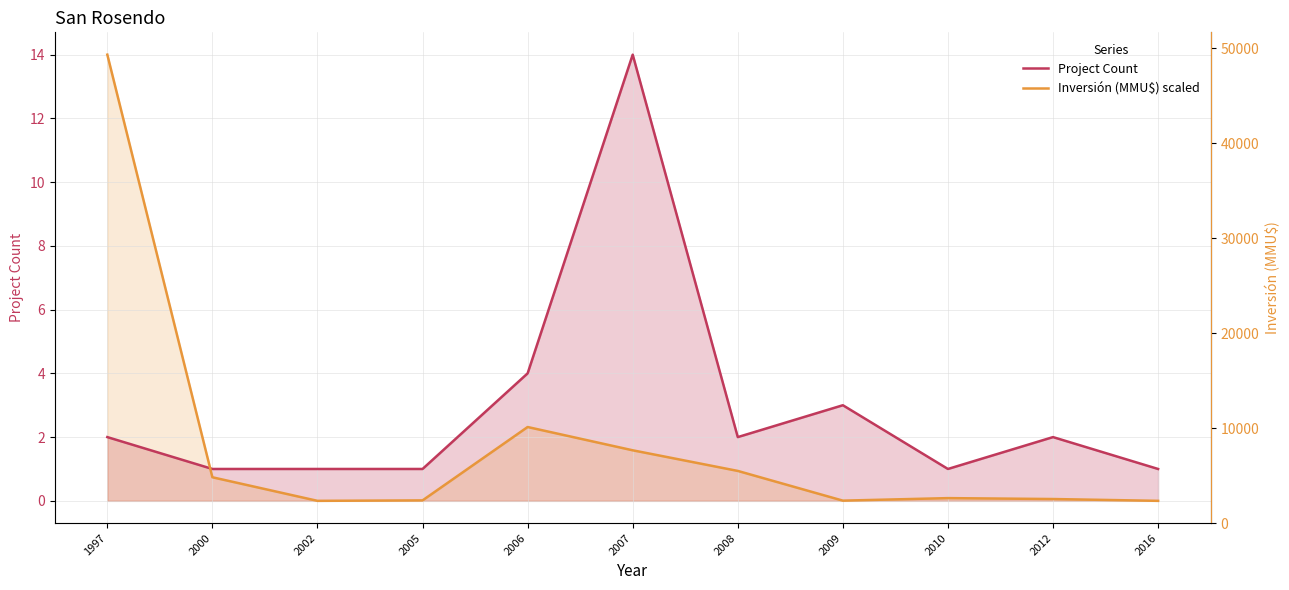

True or false: Inversión (MMU$) scaled has a value of 0.0 at 2009.

True